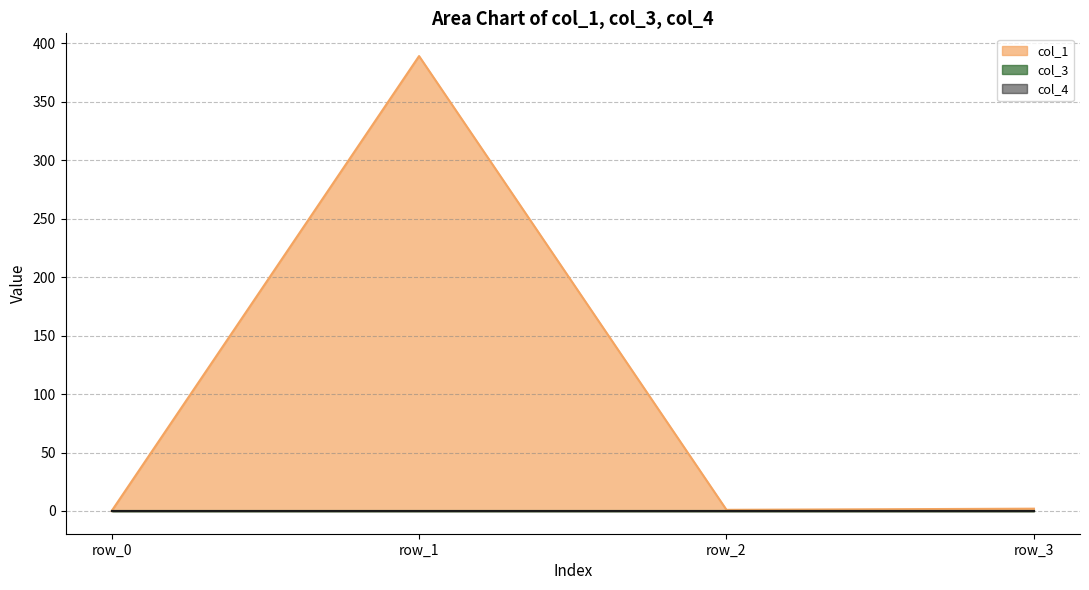

Reading left to right, transcribe all the data shown in this chart.

col_1: 0.0	389.0	1.0	2.0
col_3: 0.0	0.0	0.0	0.0
col_4: 0.0	0.0	0.0	0.0